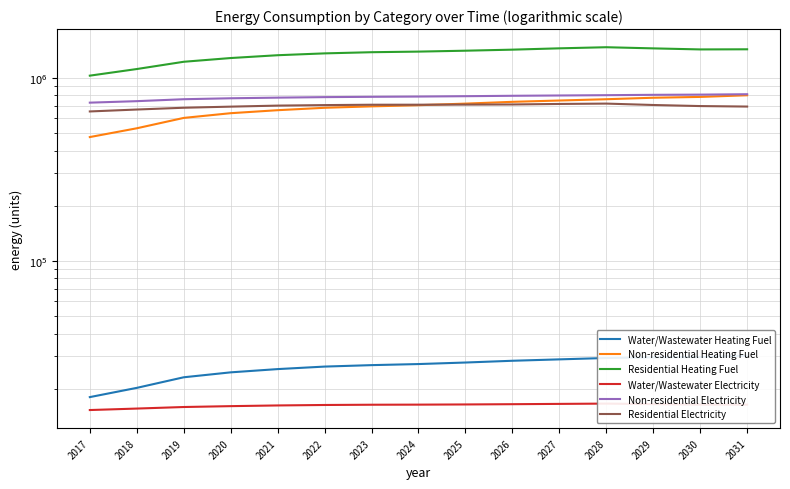

Which category has the lowest value across all series?

2017